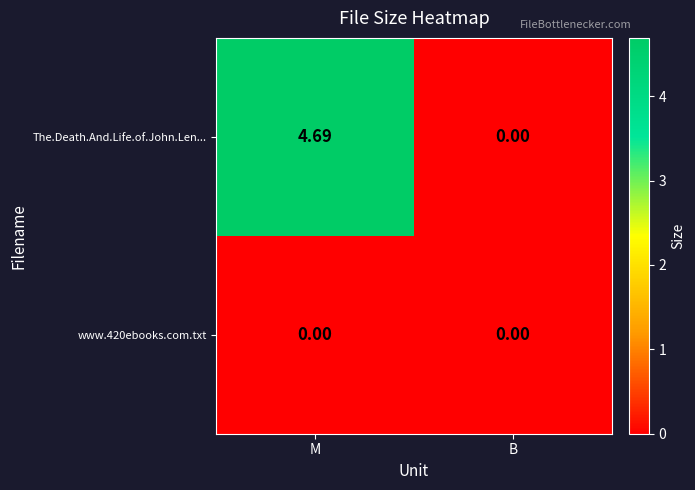

At M, list the series in order from largest to smallest.

The.Death.And.Life.of.John.Len..., www.420ebooks.com.txt